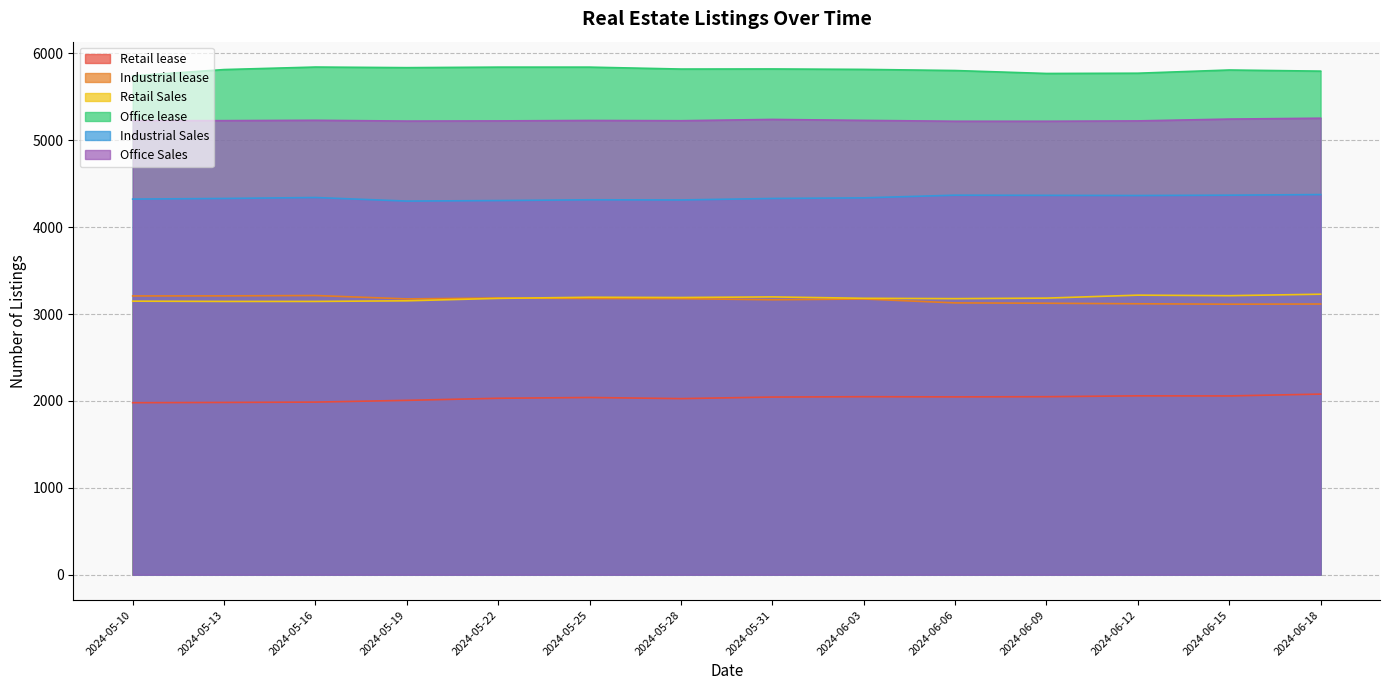

Where does the Retail Sales series first go above 3184?

2024-05-25